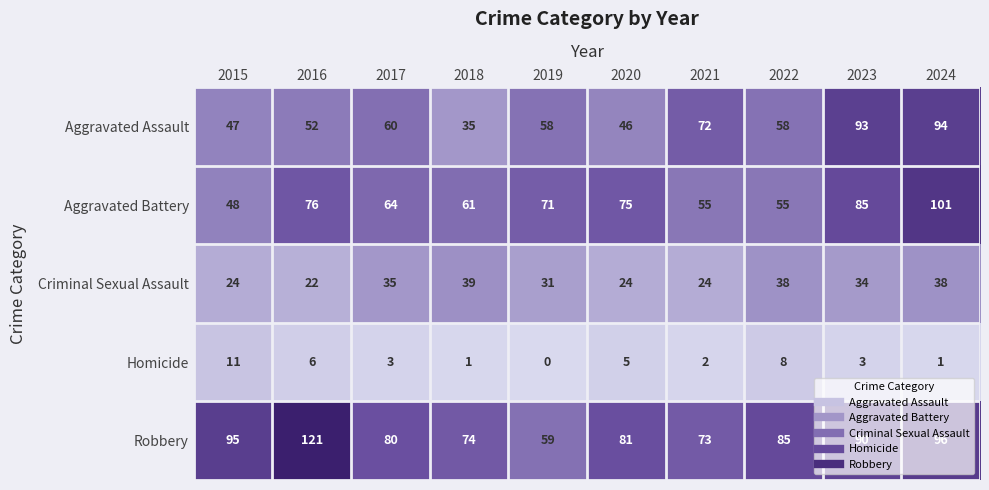

At how many categories does at least one series exceed 27?

10